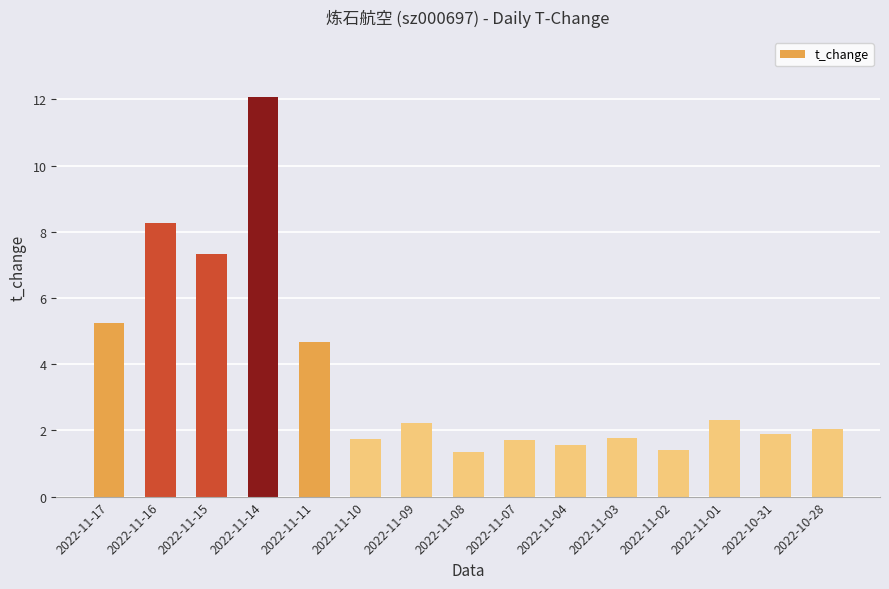

What is the sum of the values at 2022-11-03 and 2022-11-09?

4.0